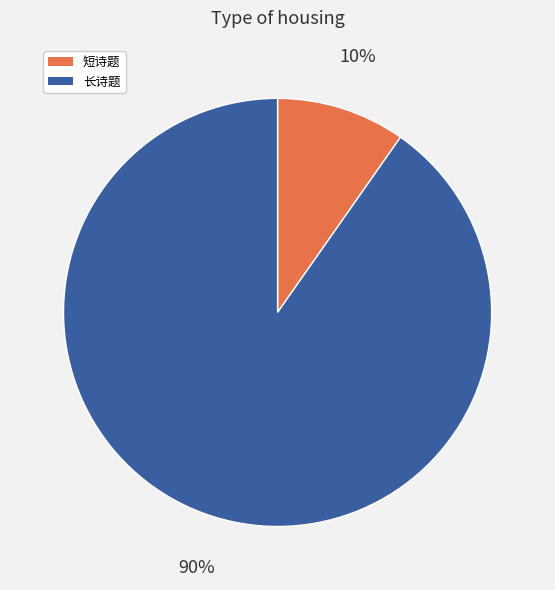

True or false: 短诗题 accounts for 15% of the total.

False